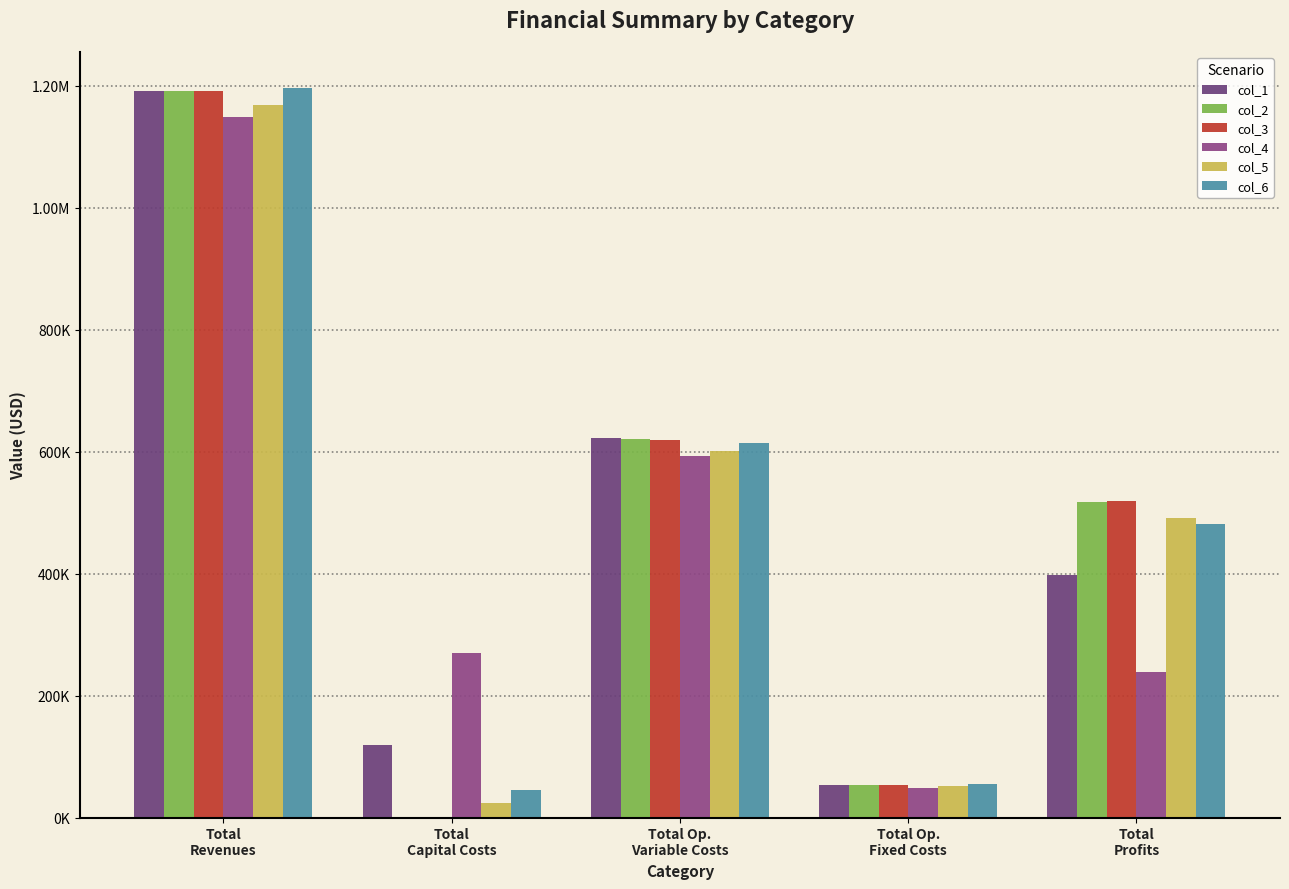

Does the chart contain stacked bars?

No